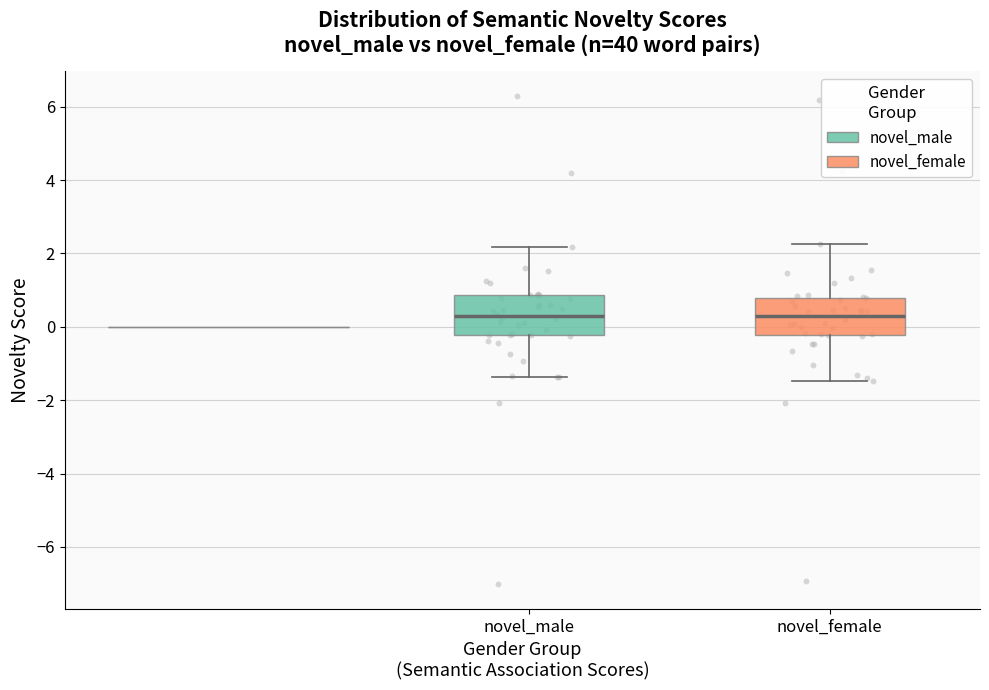

Where does the upper whisker of the box for novel_female end on the y-axis? The values are not printed on the chart, so give them approximately, as read against the axis.

2.2